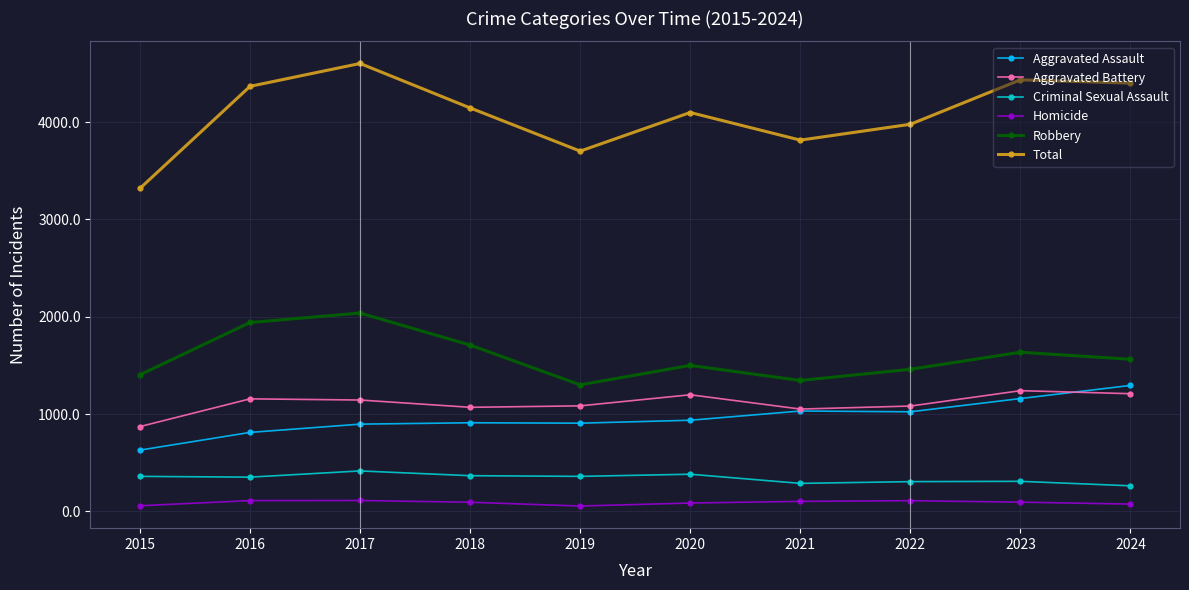

What are all the series names shown in the legend?

Aggravated Assault, Aggravated Battery, Criminal Sexual Assault, Homicide, Robbery, Total